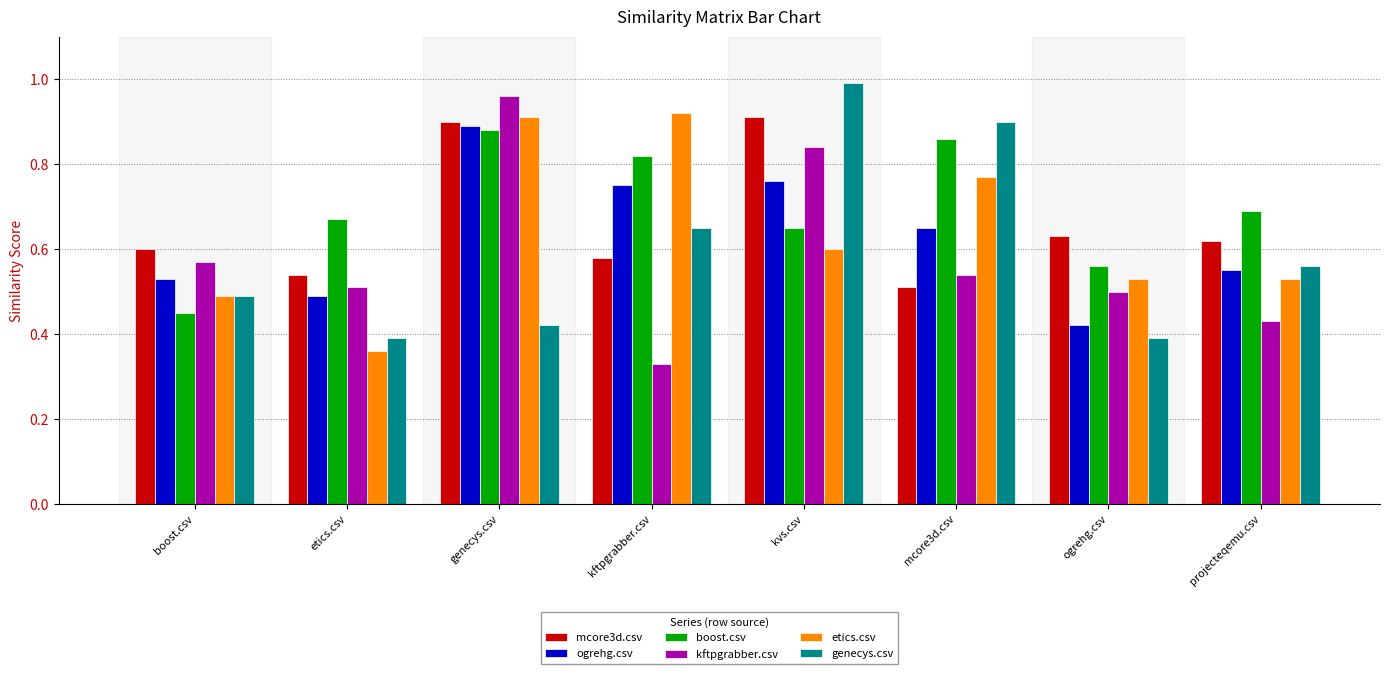

How many bars are there in total?

48